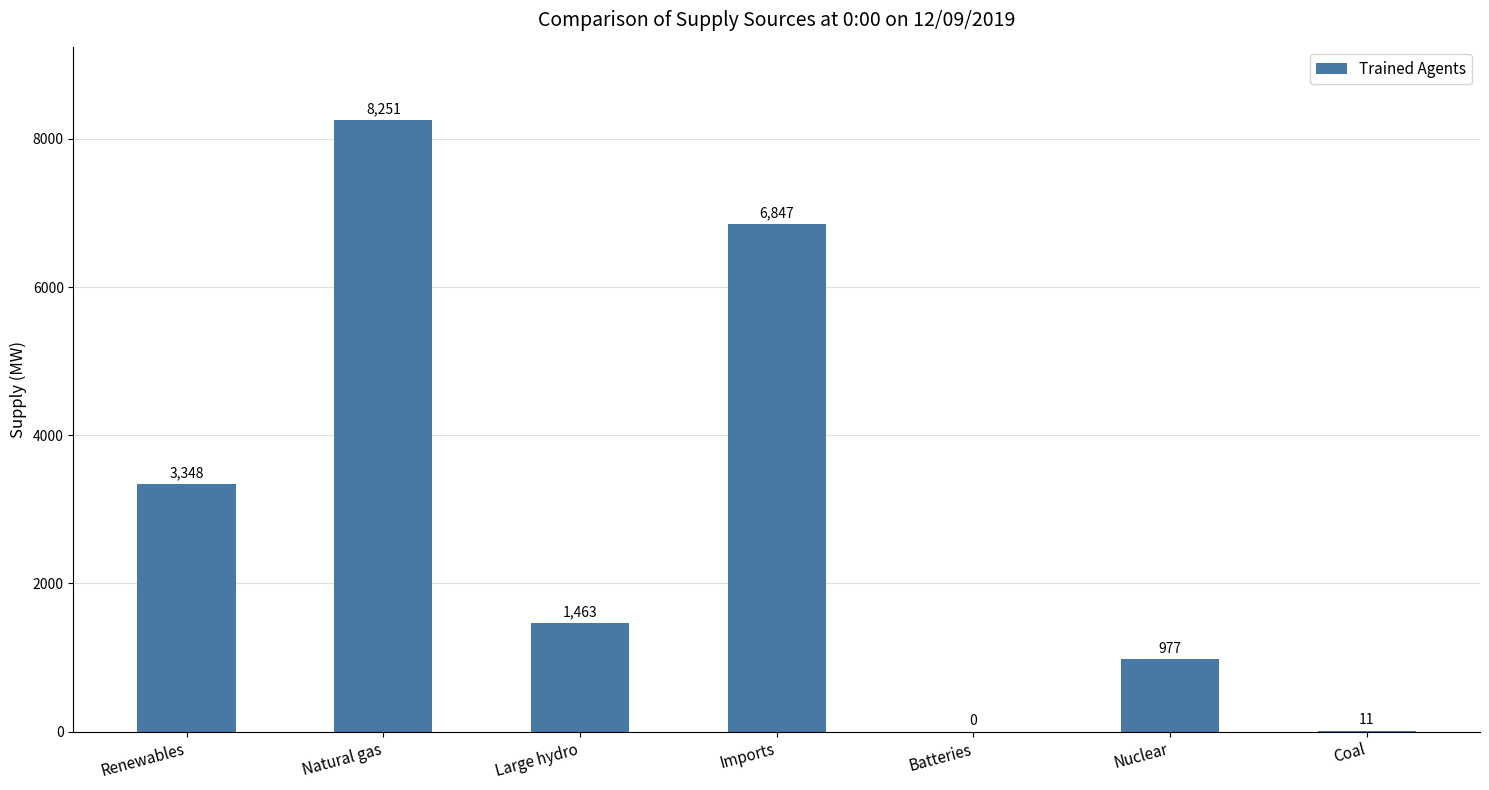

What is the maximum value shown in the chart?

8251